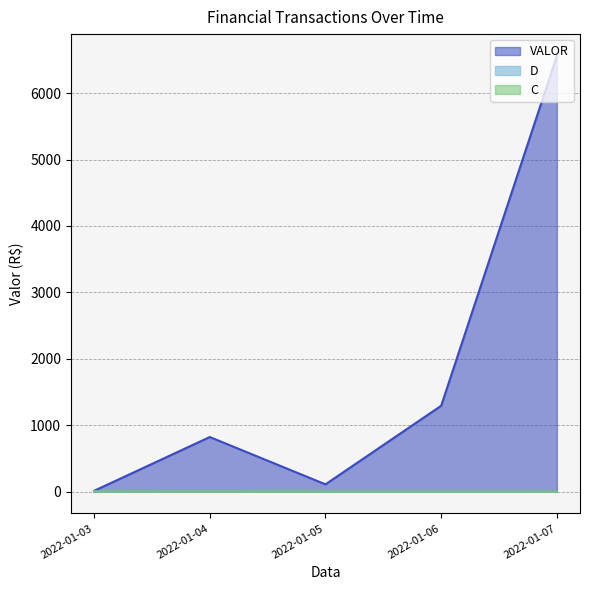

Between 2022-01-05 and 2022-01-06, which series saw the biggest shift?

VALOR